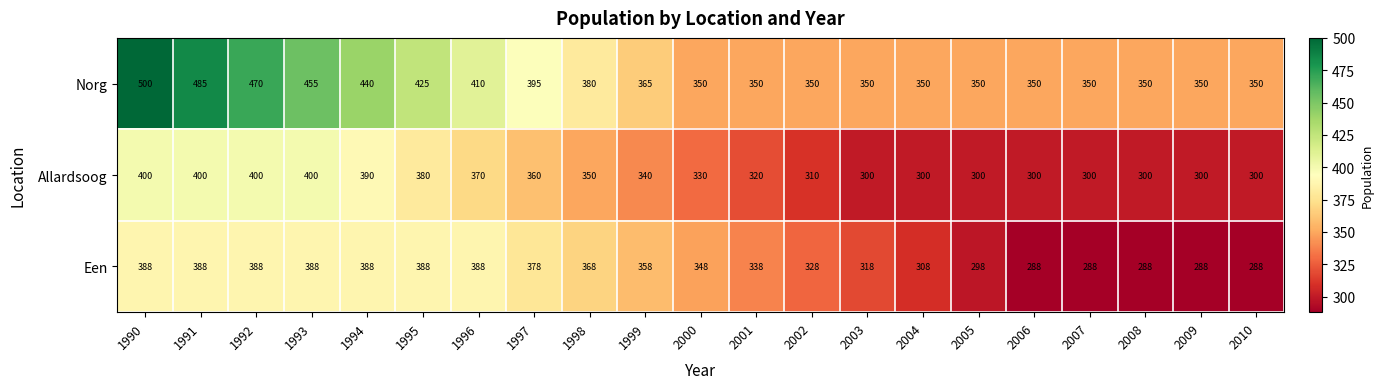

What is the difference between the highest and lowest values at 1993?

67